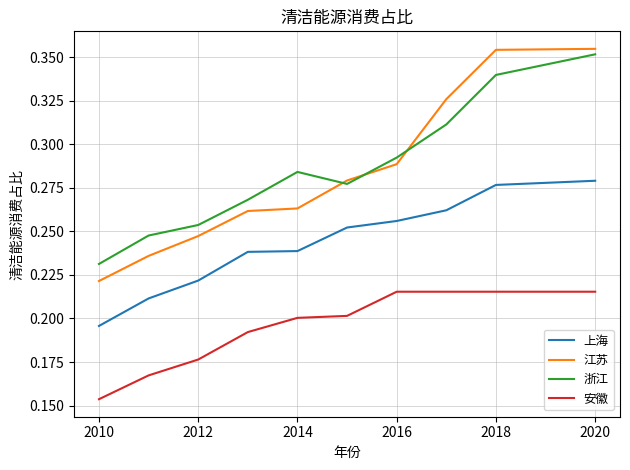

True or false: 上海 and 浙江 cross at least once.

False